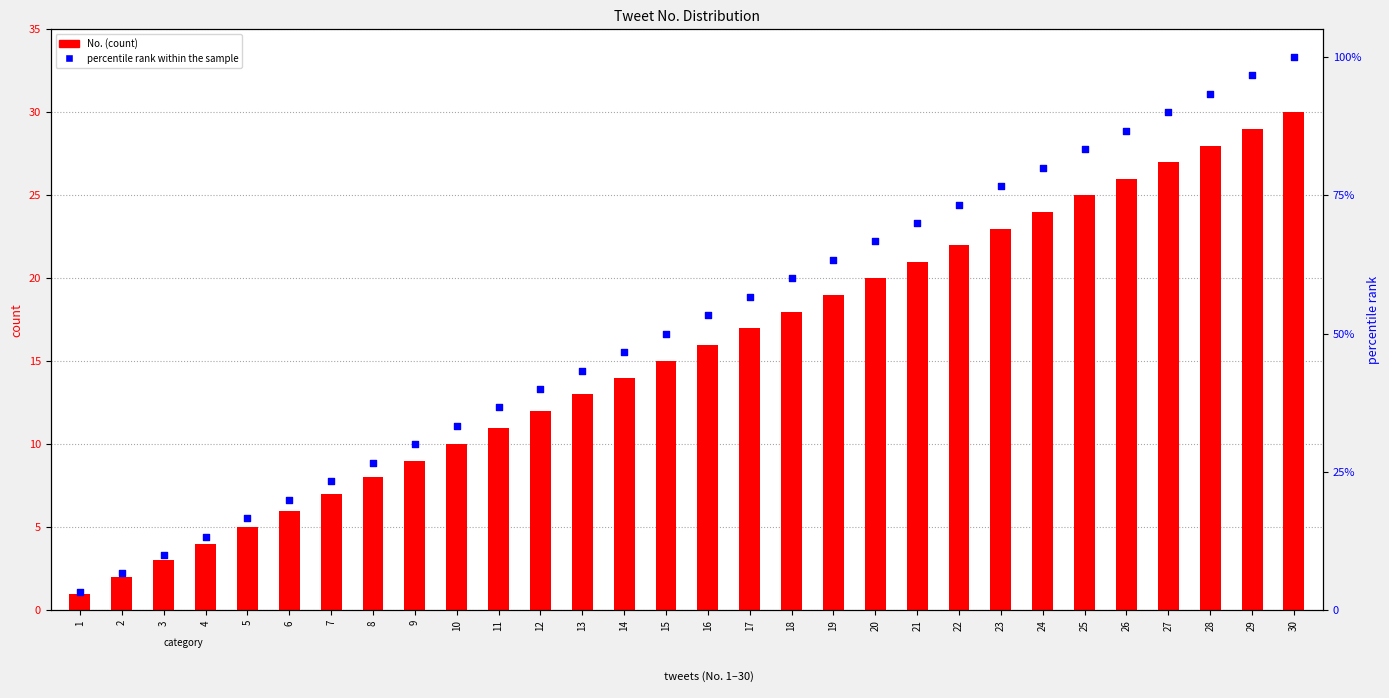

Which series reaches the minimum Y coordinate?

No. (count)